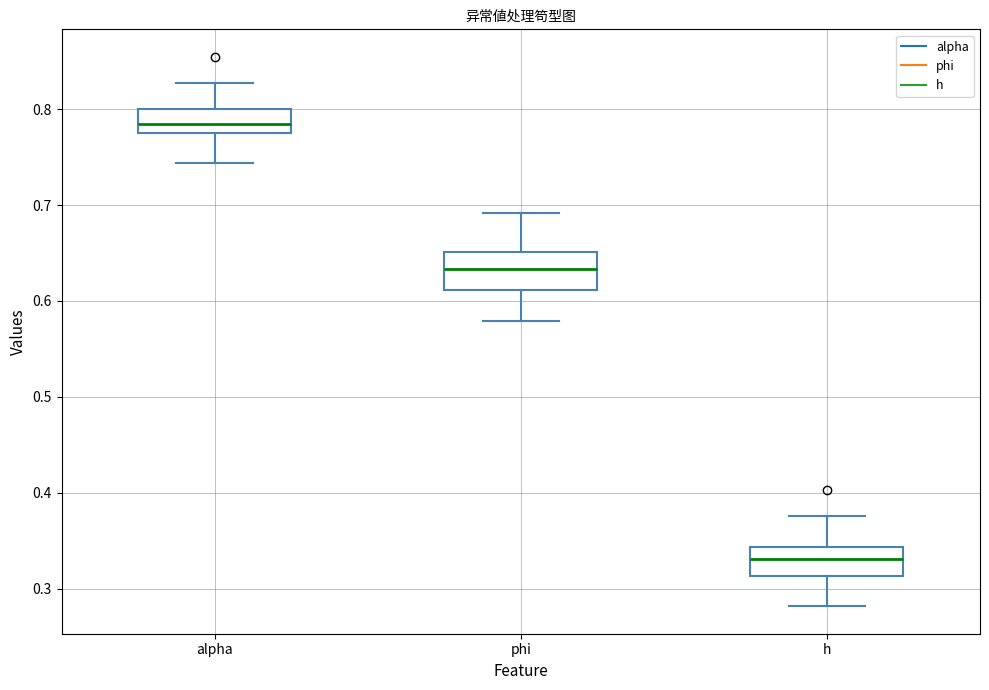

Which box's median line is the lowest?

h